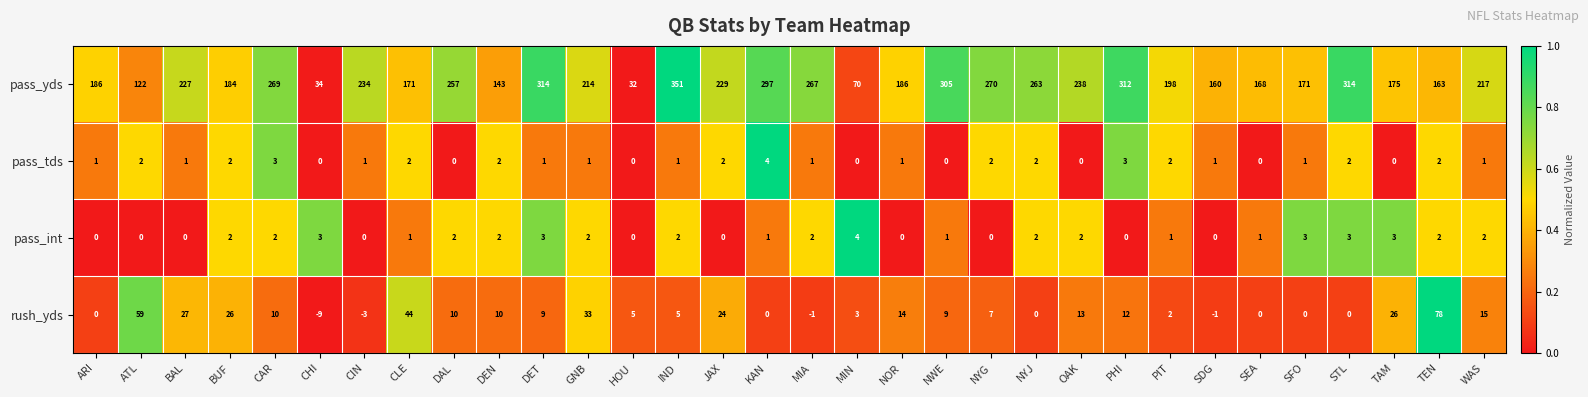

At how many categories does at least one series exceed 0?

32